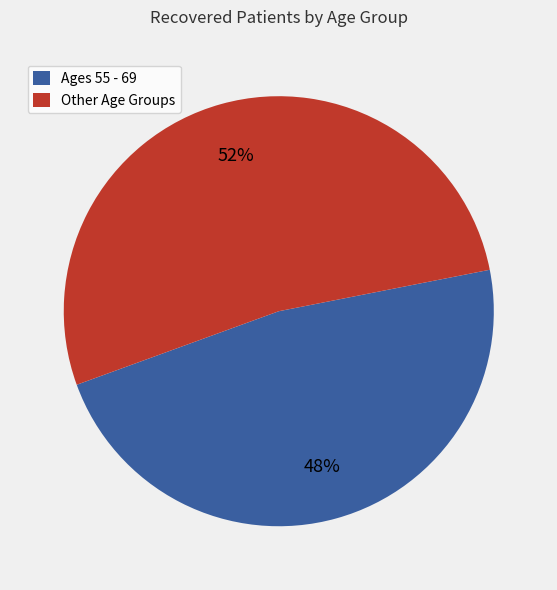

What is the ratio of the value at Other Age Groups to the value at Ages 55 - 69?

1.1